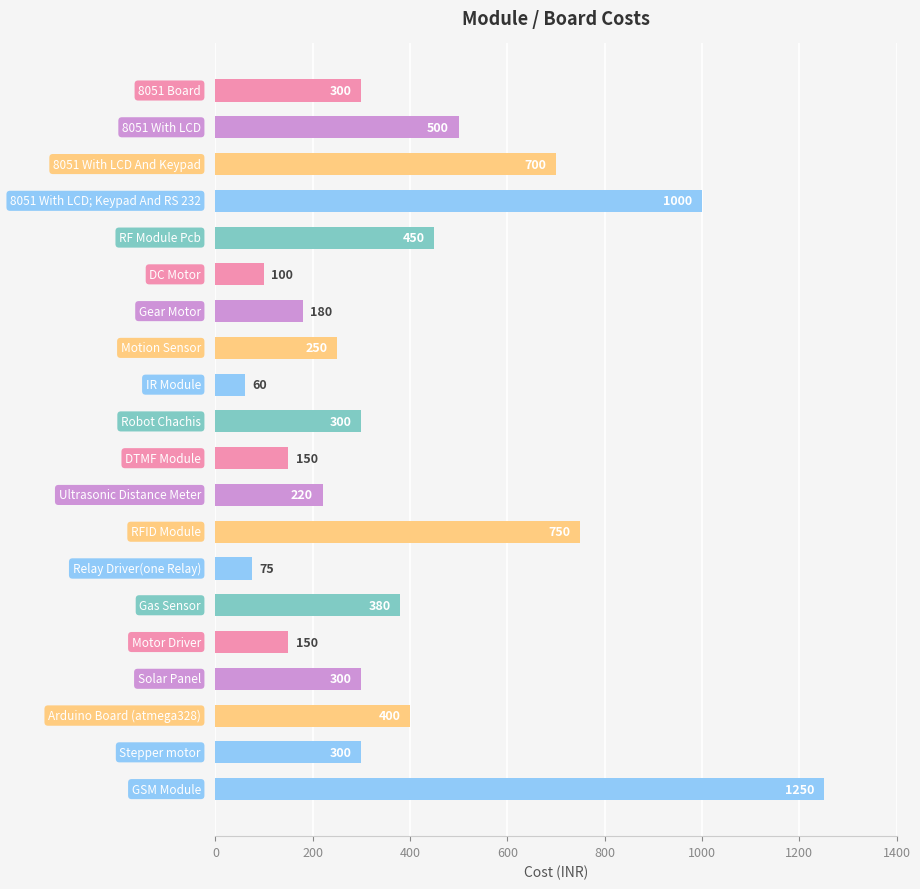

What is the greatest value displayed?

1250